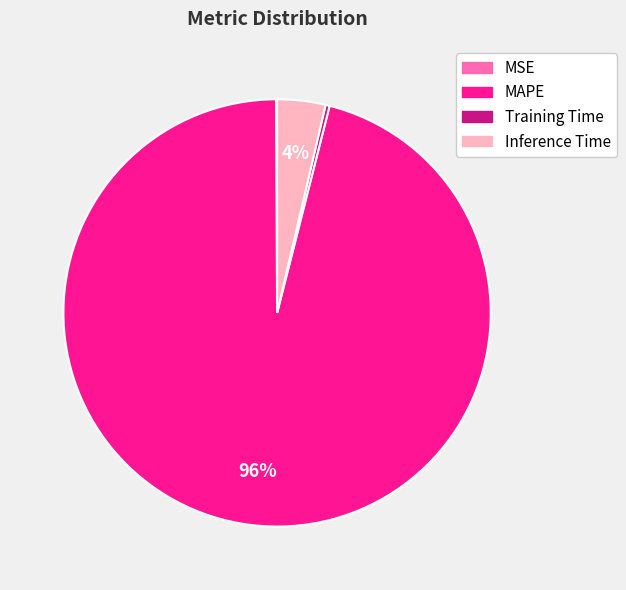

What is the largest slice in the pie chart?

MAPE